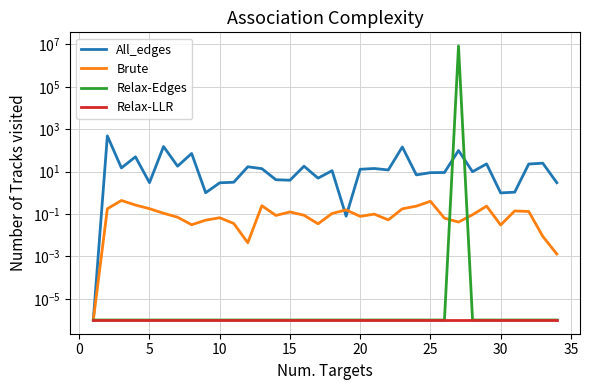

What is the sum of all All_edges values?

1267.7